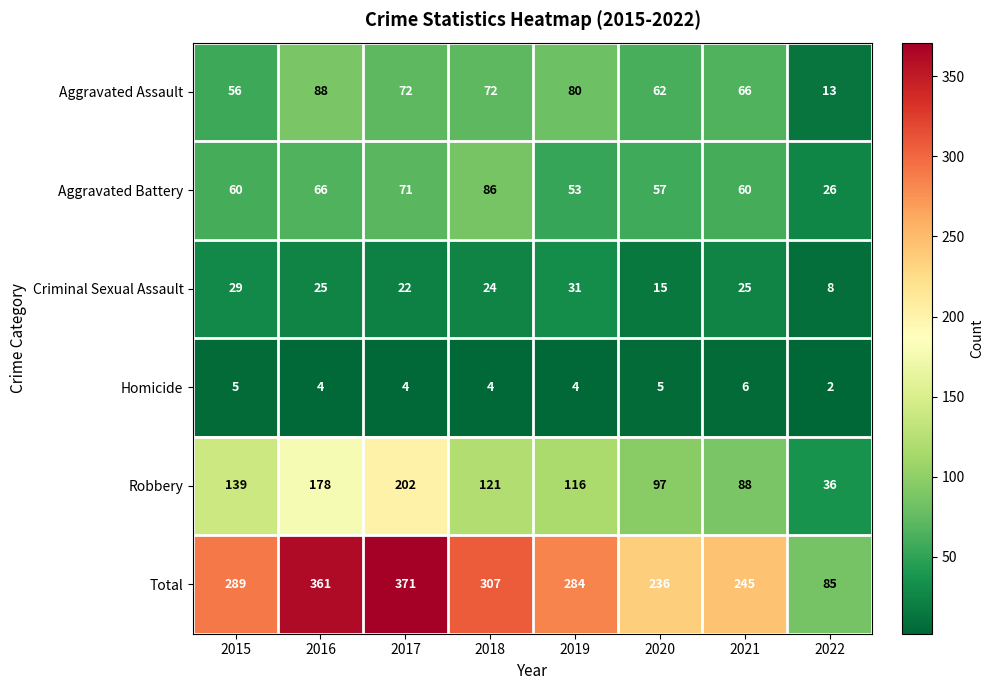

List the series in order of their peak value, lowest first.

Homicide, Criminal Sexual Assault, Aggravated Battery, Aggravated Assault, Robbery, Total